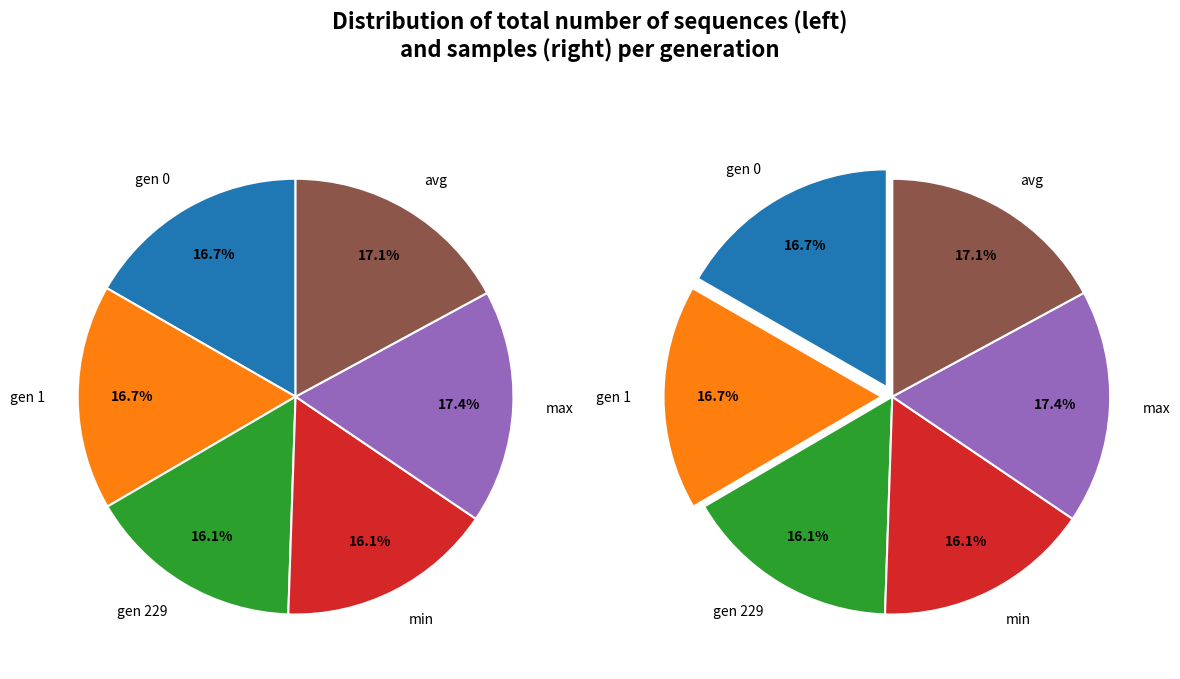

What percentage is NOT represented by min?

83.9%